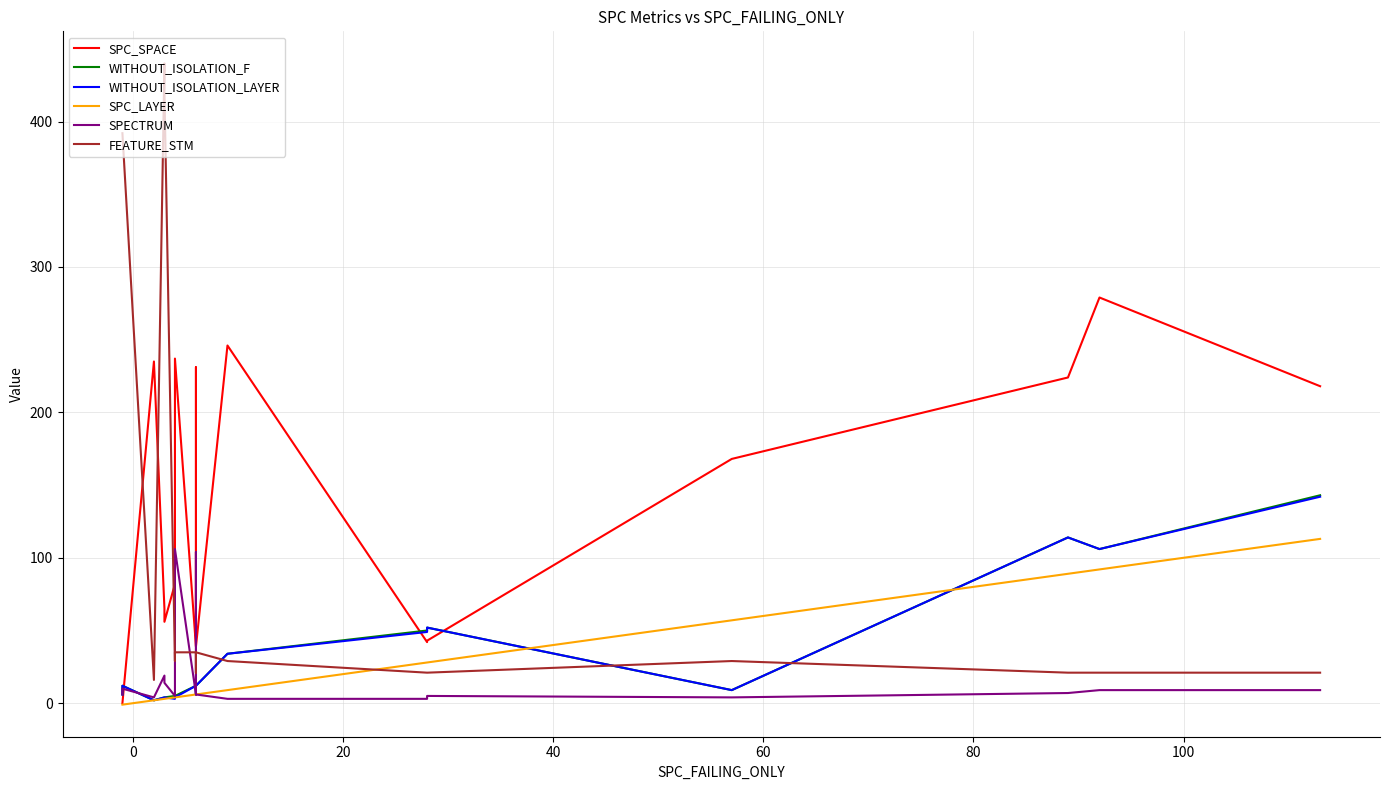

Reading left to right, extract all data points from this chart.

SPC_SPACE: 0	0	235	65	56	82	237	39	231	39	246	42	43	168	224	279	218
WITHOUT_ISOLATION_F: 6	12	2	4	4	5	5	12	6	12	34	50	52	9	114	106	143
WITHOUT_ISOLATION_LAYER: 6	12	2	4	4	3	4	12	6	12	34	49	52	9	114	106	142
SPC_LAYER: -1	-1	2	3	3	4	4	6	6	6	9	28	28	57	89	92	113
SPECTRUM: 6	10	4	19	14	5	106	6	104	6	3	3	5	4	7	9	9
FEATURE_STM: 392	392	16	440	421	29	35	35	21	35	29	21	21	29	21	21	21